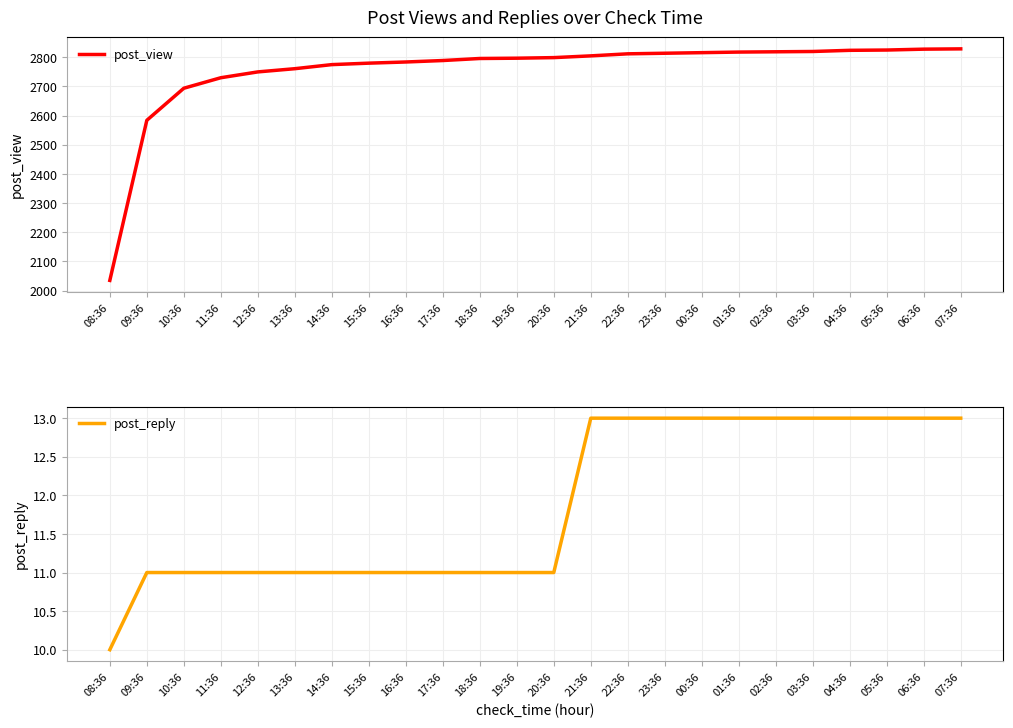

What is the sum of the post_reply values at 07:36 and 12:36?

24